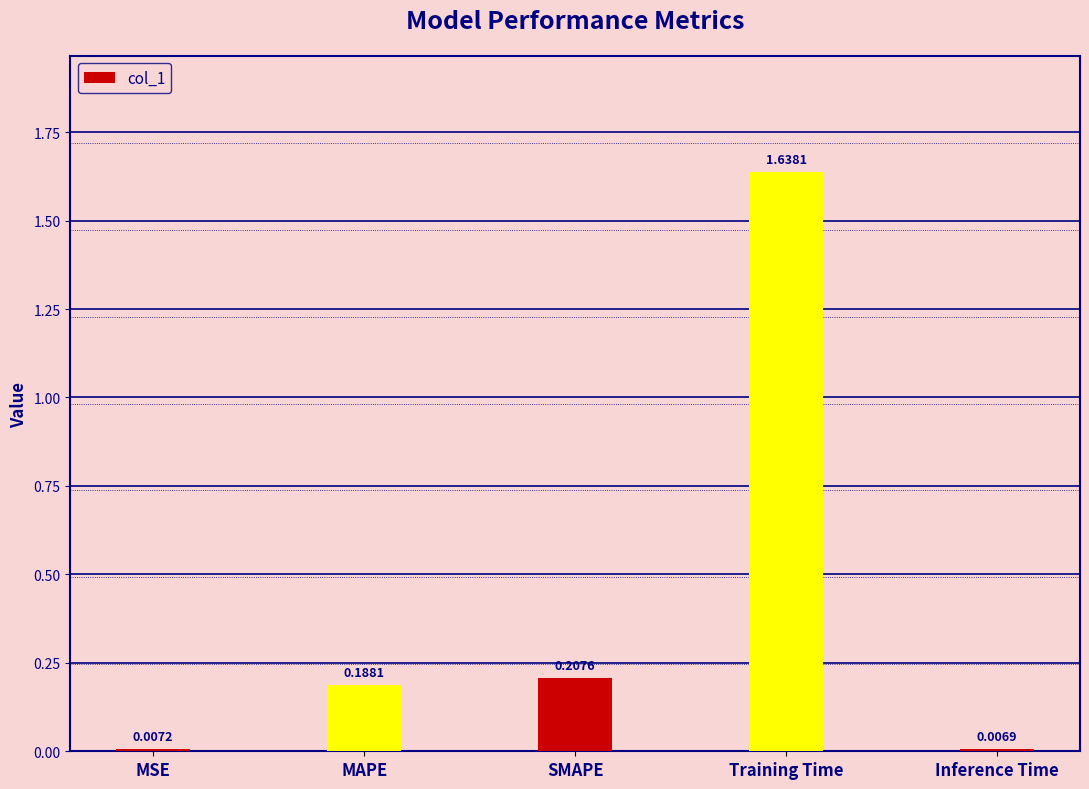

Where is the data nearest to the value 0?

Inference Time